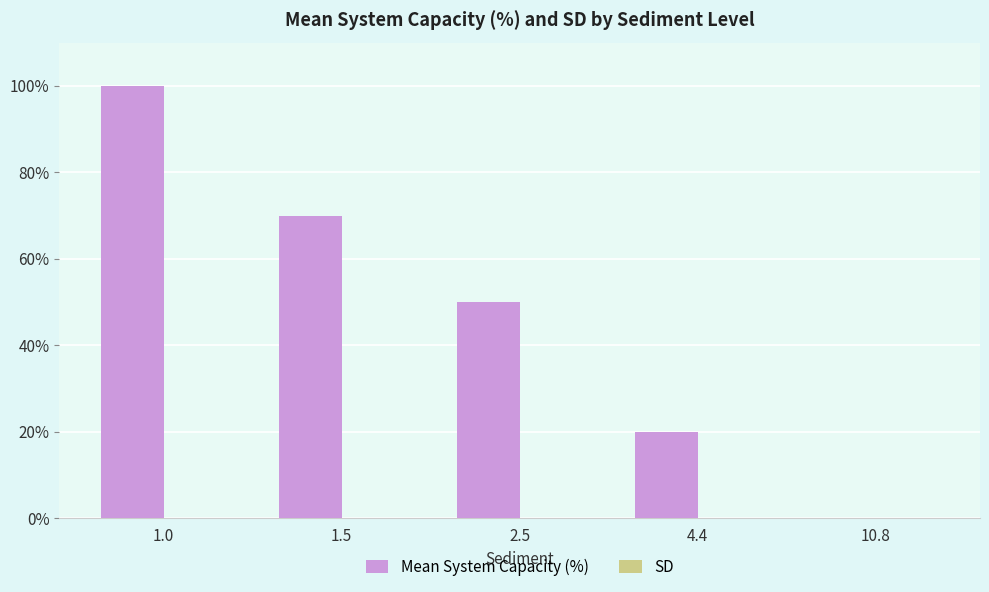

The value at 4.4 is 20. True or false?

True